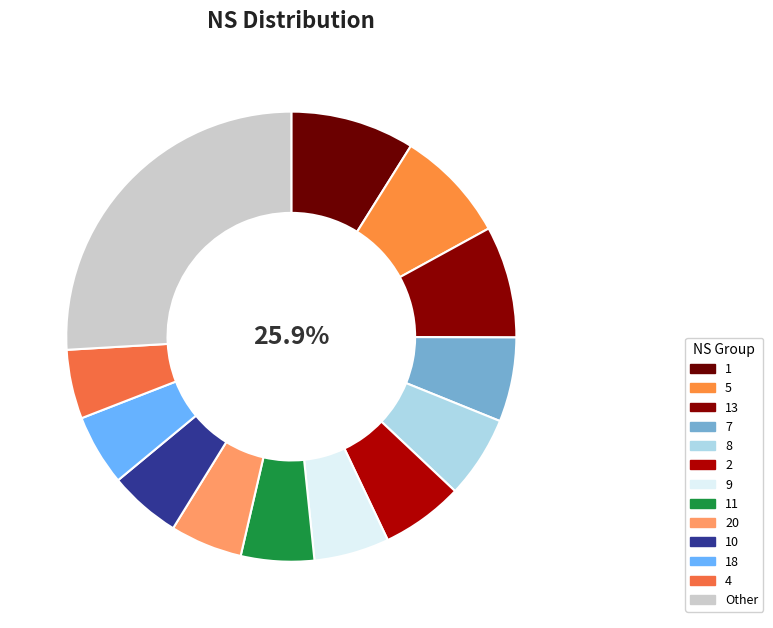

Does 11 account for over 50% of the chart?

No